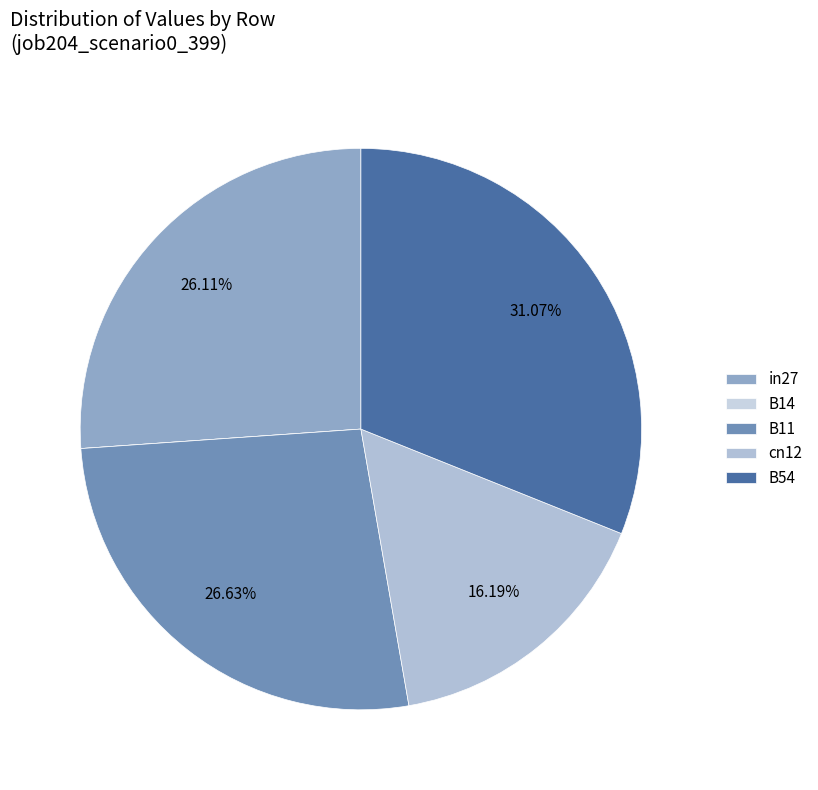

Which category has the smallest portion of the pie?

B14